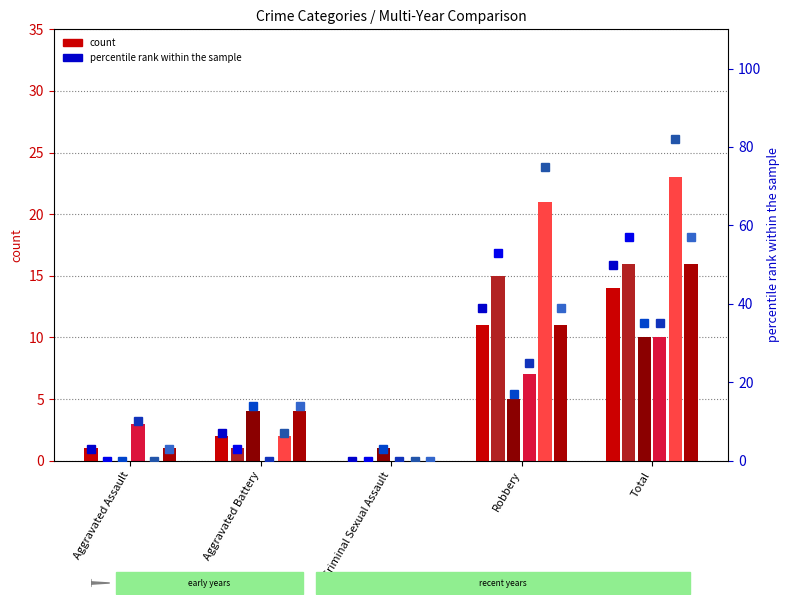

What is the label of the 4th bar from the right?

Aggravated Battery